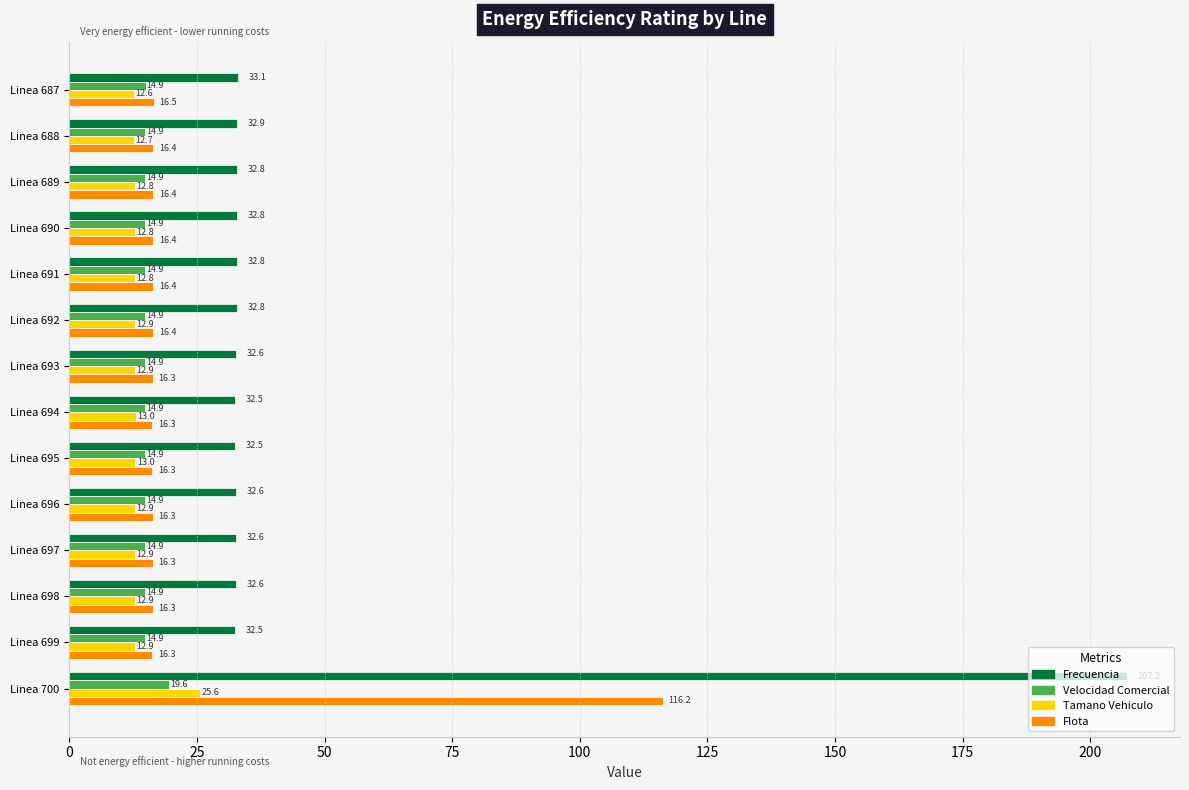

What is the difference between the maximum and minimum values in the Frecuencia series?

174.7